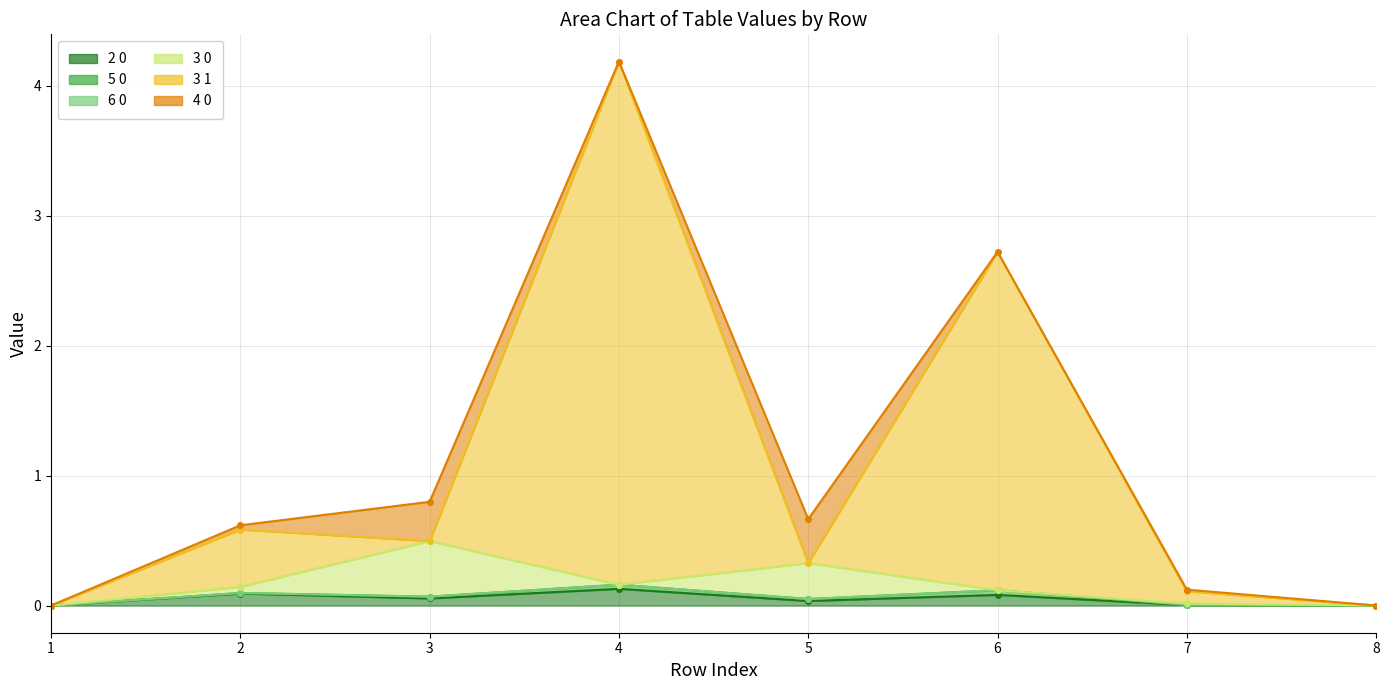

At which label does 2 0 reach its peak?

4